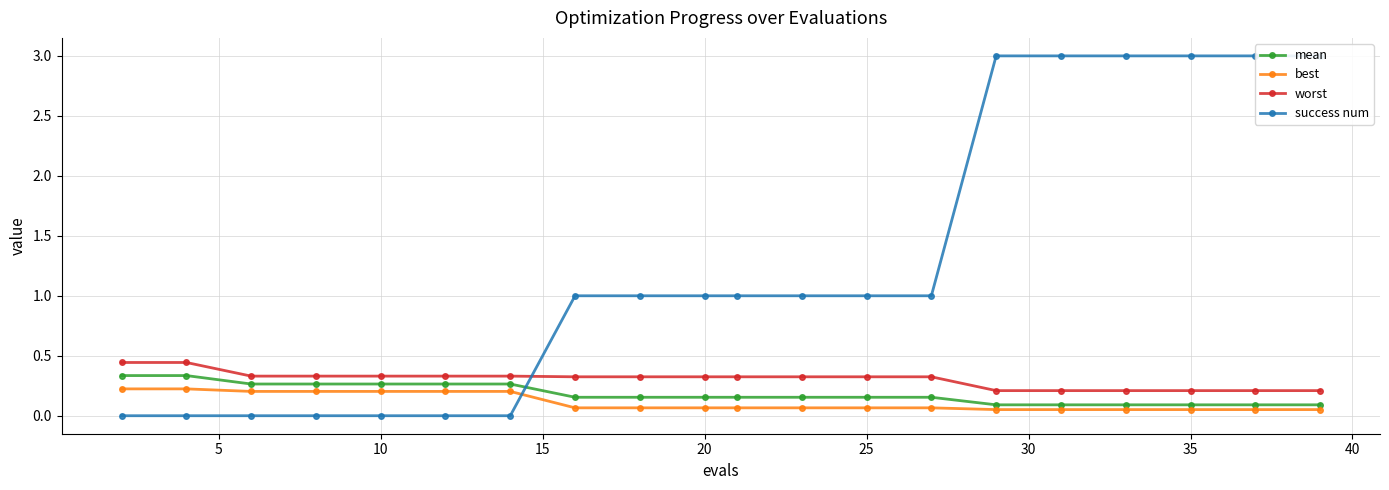

How many data points does each series have?

20